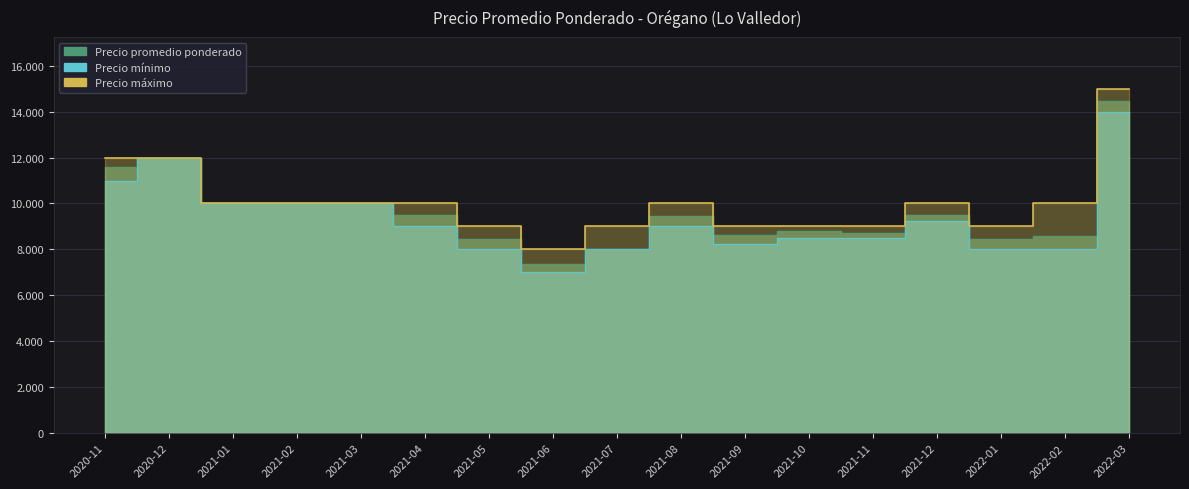

What is the minimum value for Precio mínimo?

7000